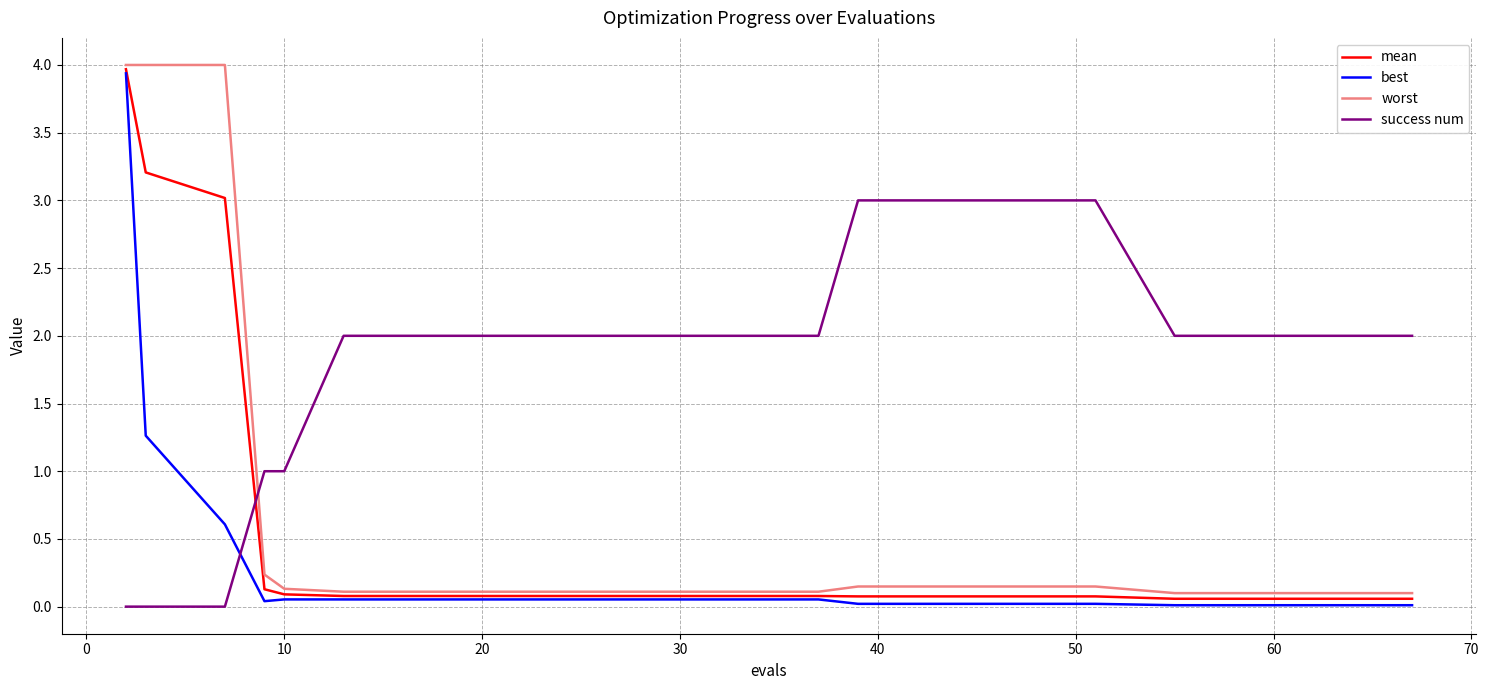

What is the highest value of the worst series?

4.0